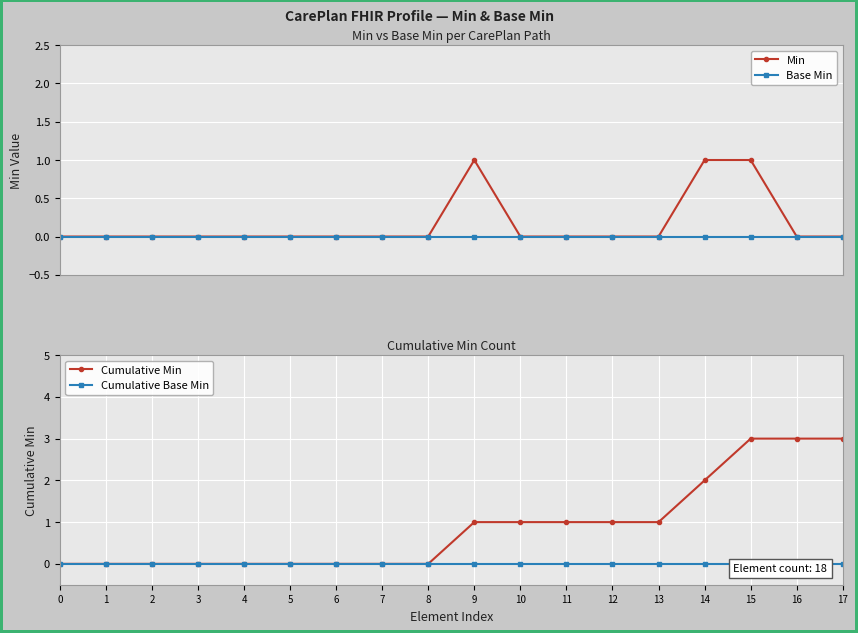

At how many categories does at least one series exceed 2?

3